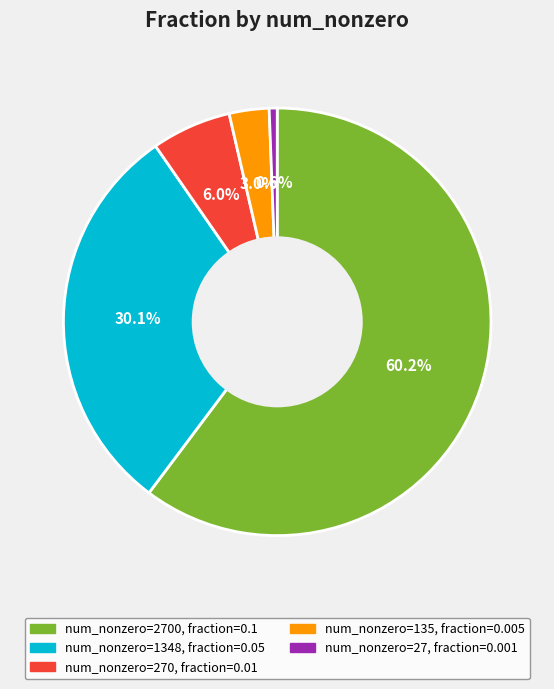

Does any single category account for the majority?

Yes